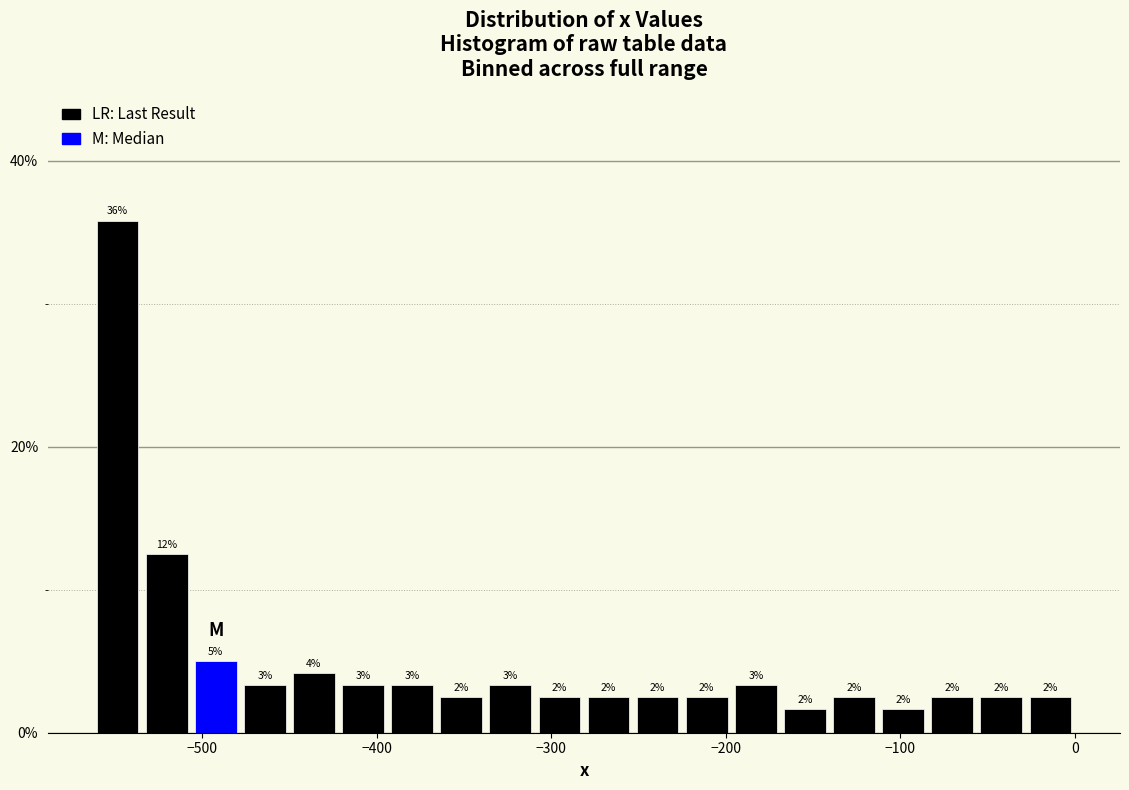

Around what value on the x-axis is the tallest bar? Give the approximate position of its centre, as read against the axis.

-550